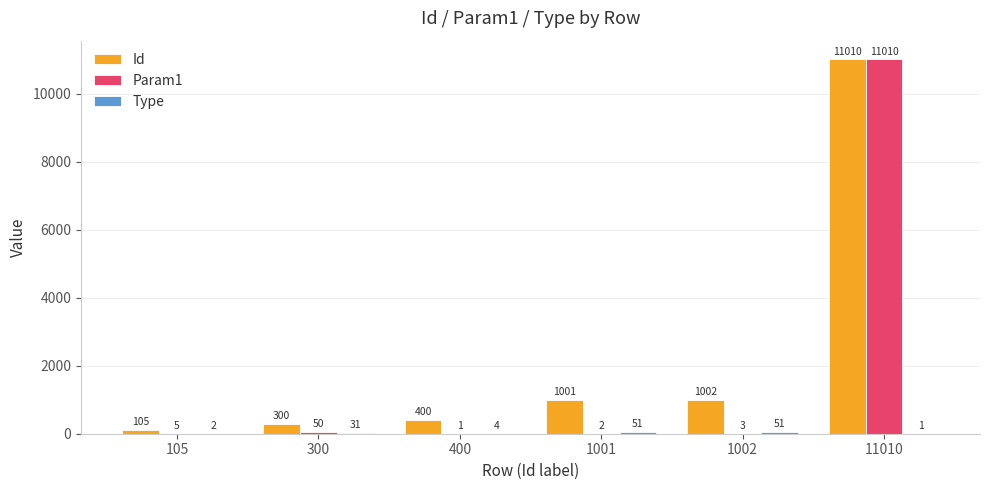

At which category is the sum across all series the highest?

11010